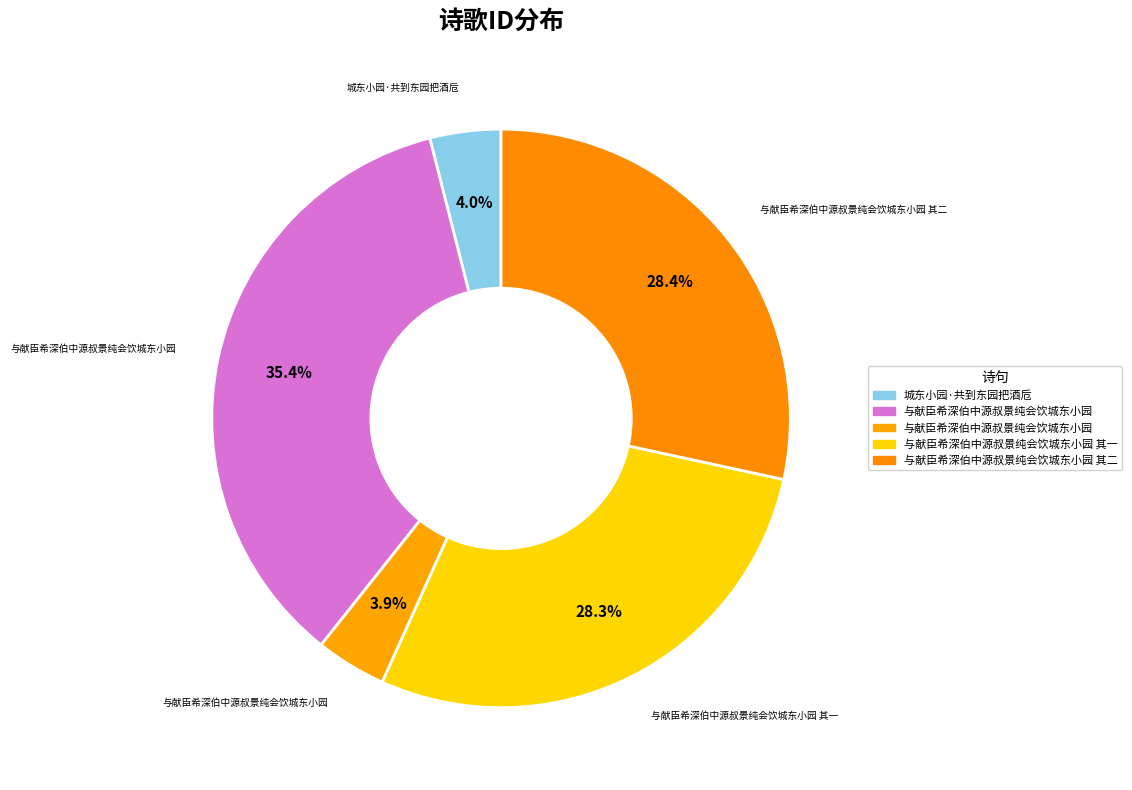

Does any single category account for the majority?

No